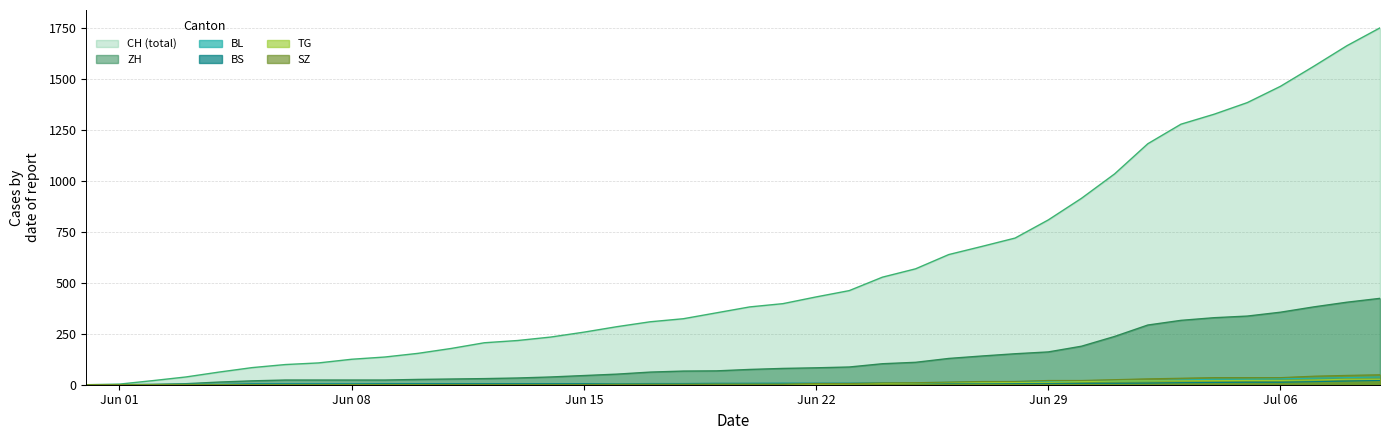

Rank the series at 2020-06-17 from highest to lowest value.

CH, ZH, BS, BL, TG, SZ